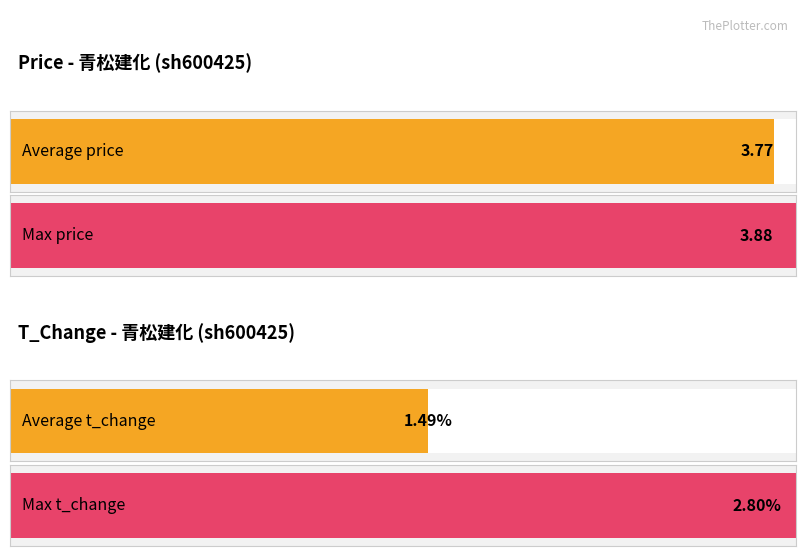

List the series in order of their overall mean, highest first.

price, t_change